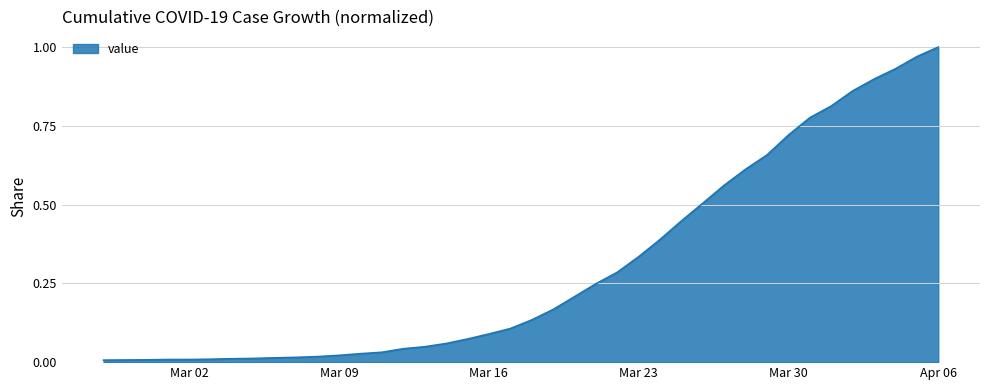

How many lines are shown in the chart?

1